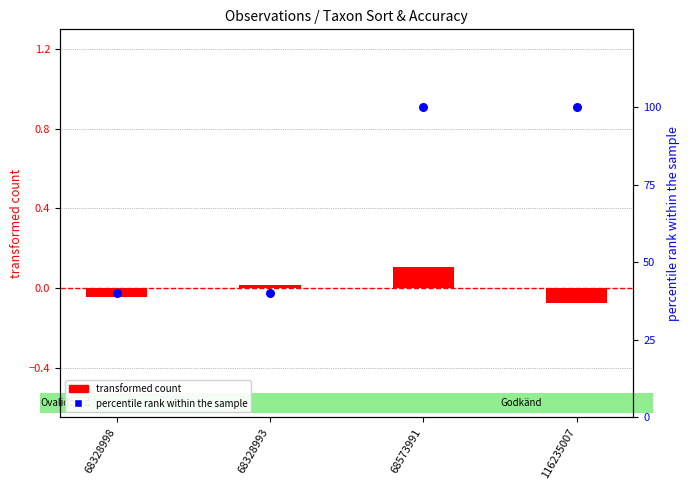

Which series has the largest Y range (max minus min)?

percentile rank within the sample